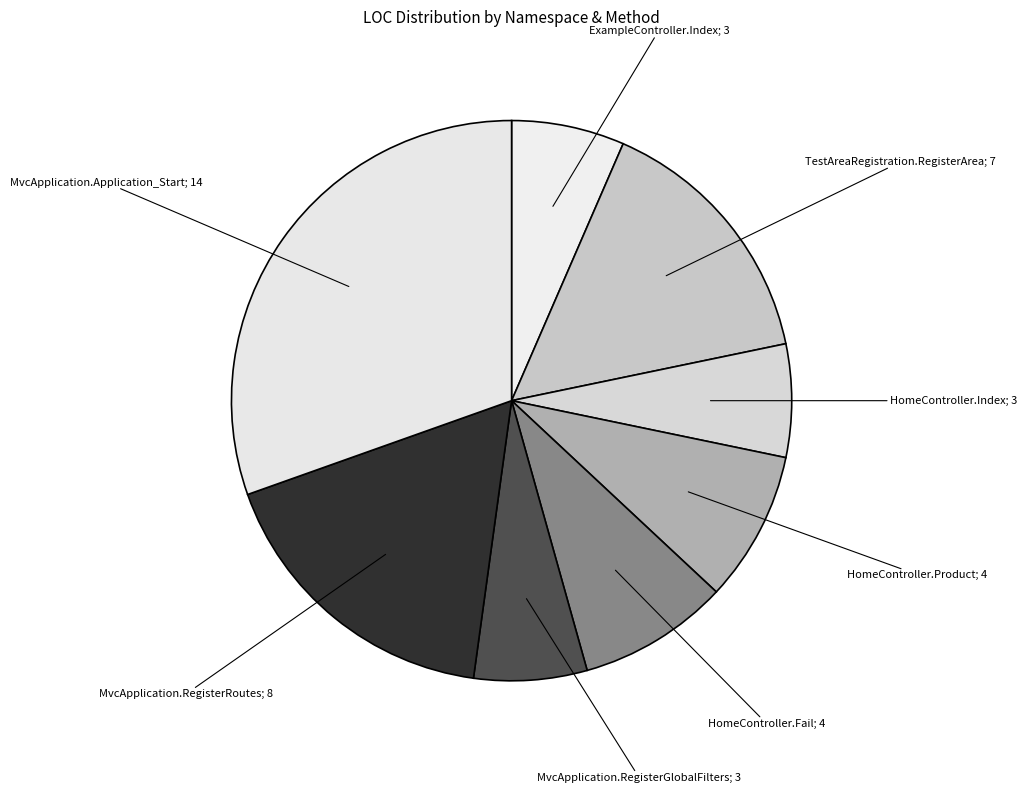

What is the ratio of the value at MvcApplication.Application_Start; 14 to the value at MvcApplication.RegisterGlobalFilters; 3?

4.7